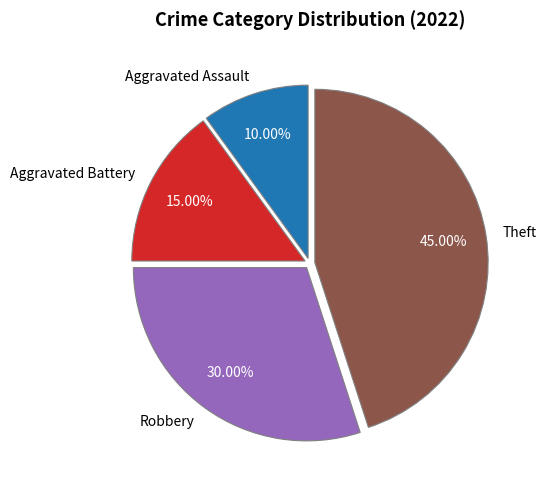

What percentage do Robbery and Theft together represent?

75.0%